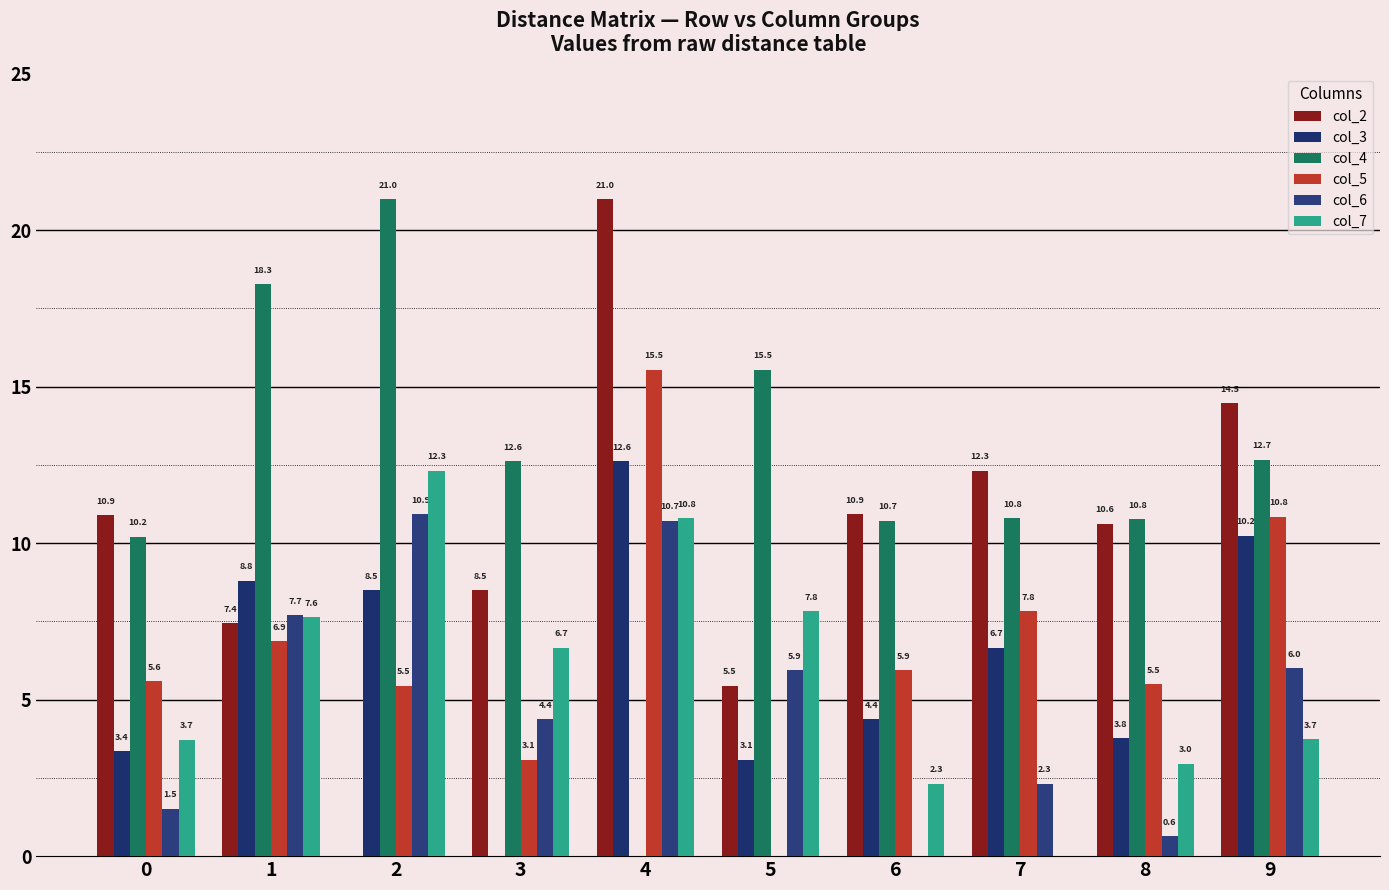

List the labels in order of col_4 value, smallest first.

4, 0, 6, 8, 7, 3, 9, 5, 1, 2